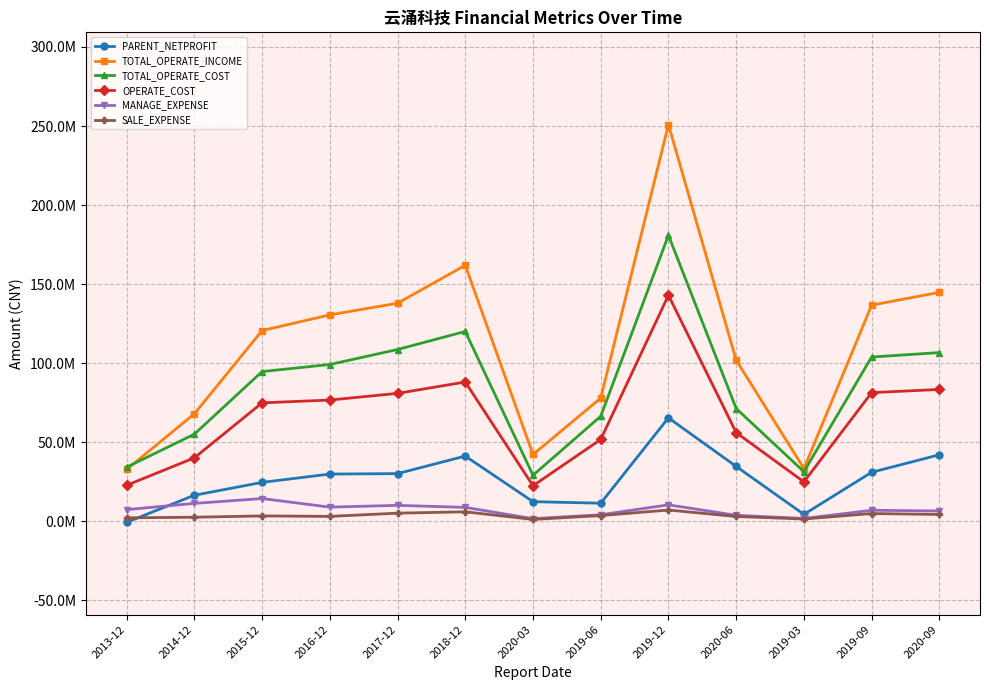

What is the total value across all series at 2013-12?

98805413.7